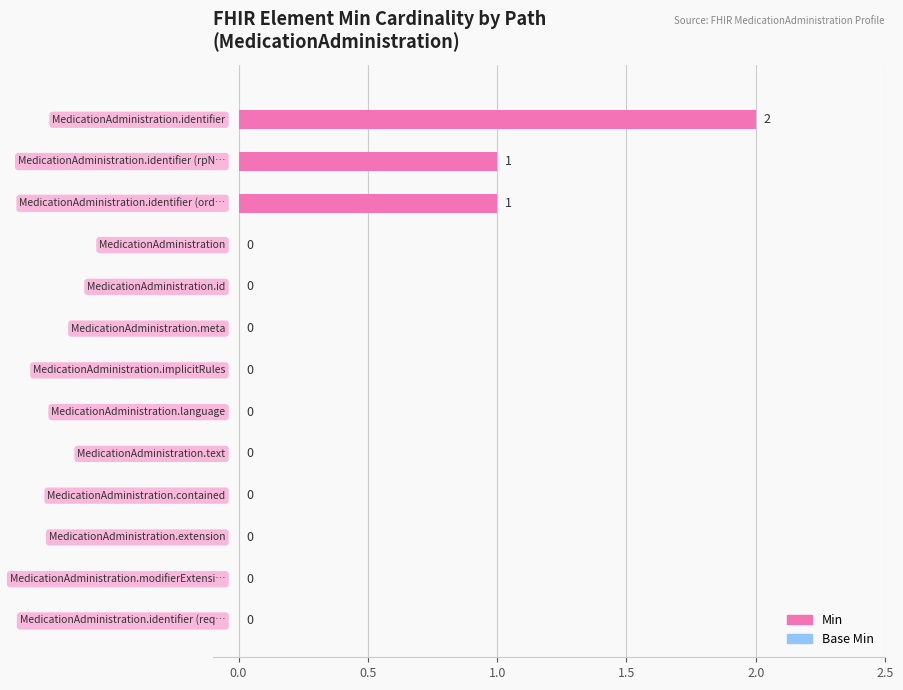

Are the bars horizontal?

Yes